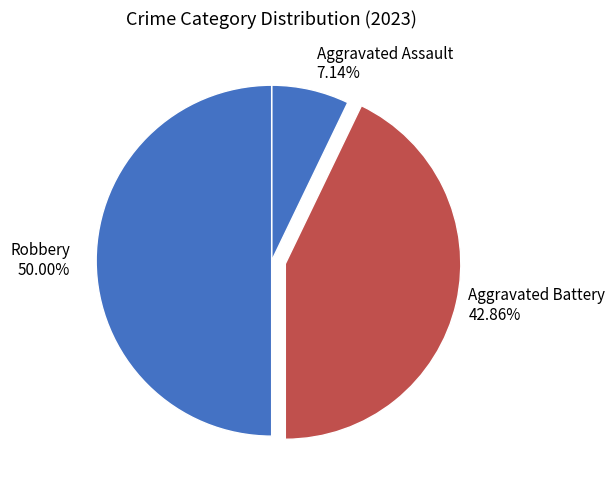

How many segments does this pie chart have?

3